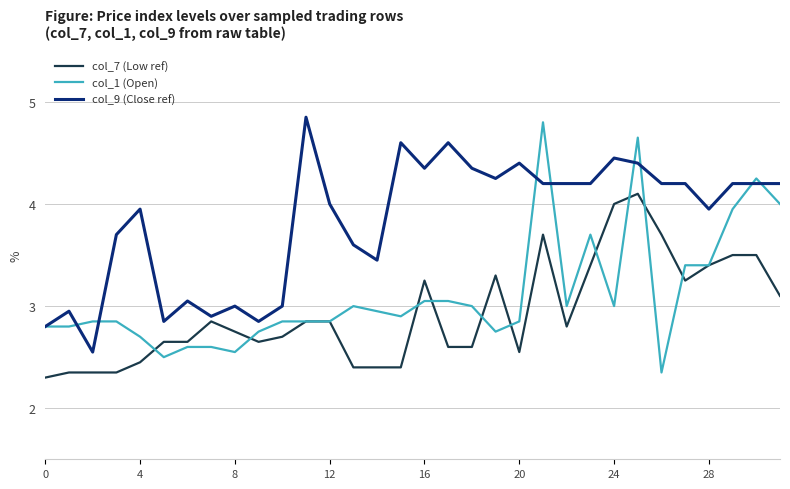

Rank the series by their average value, from highest to lowest.

col_9 (Close ref), col_1 (Open), col_7 (Low ref)